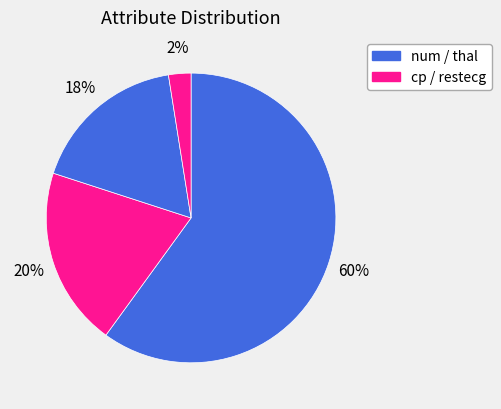

How many slices are in this pie chart?

4